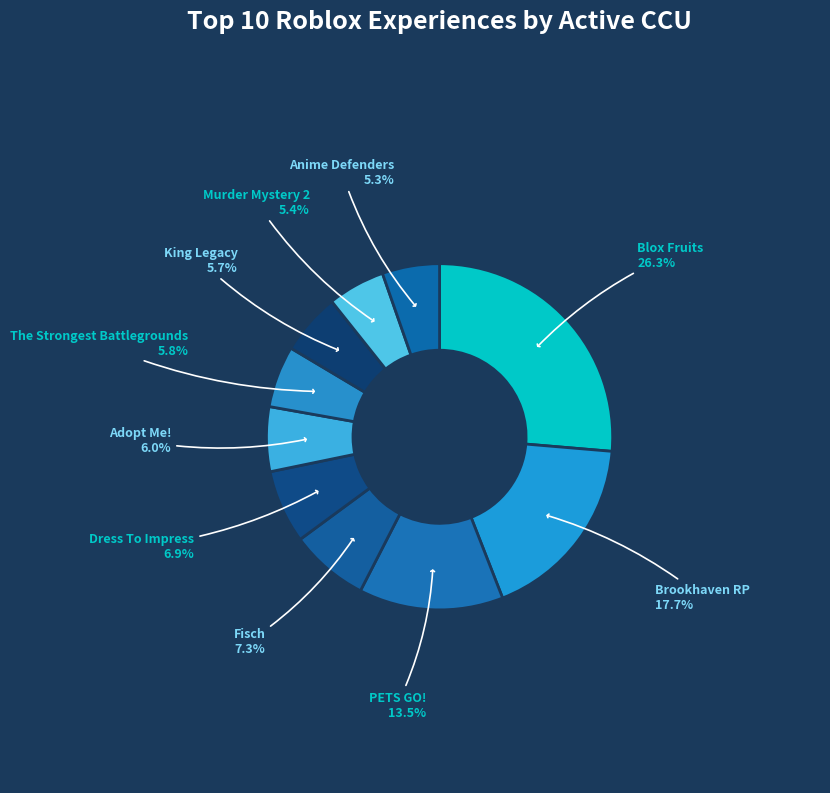

To the nearest percent, what is the difference between the largest and smallest slice percentages?

21%